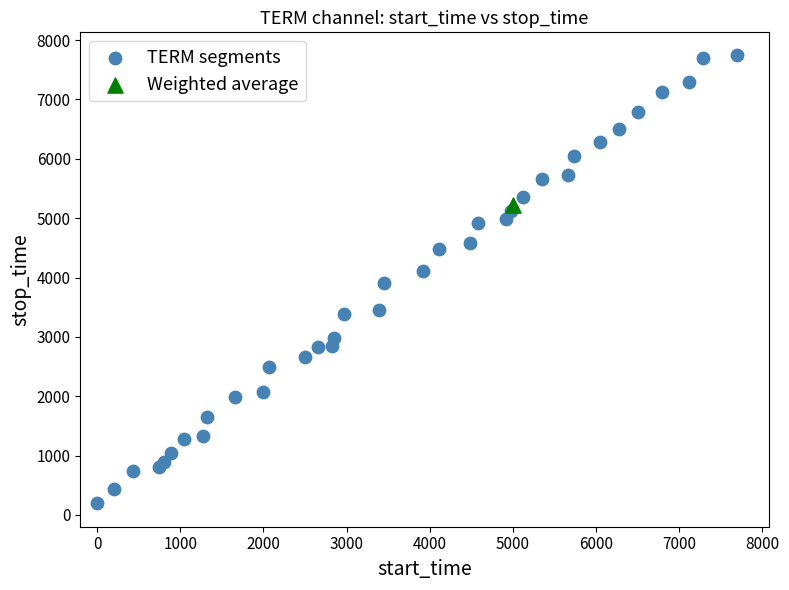

What are all the series names shown in the legend?

TERM segments, Weighted average